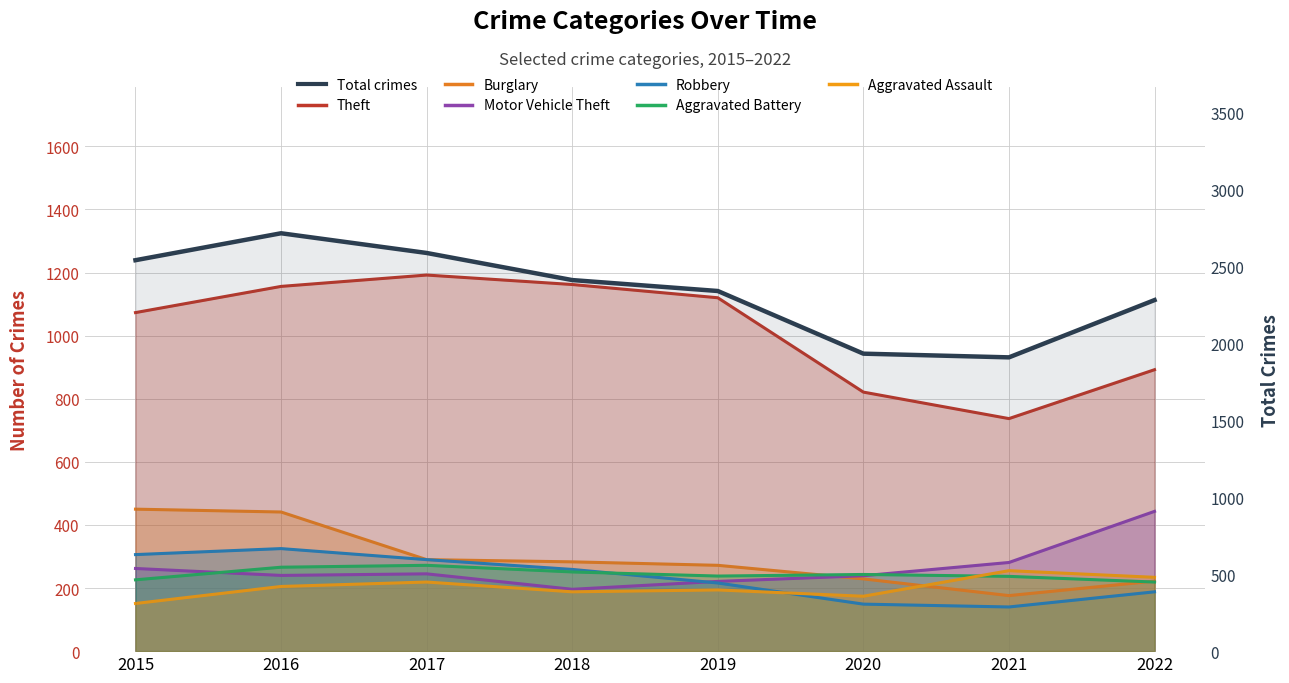

How many data points does each series have?

8